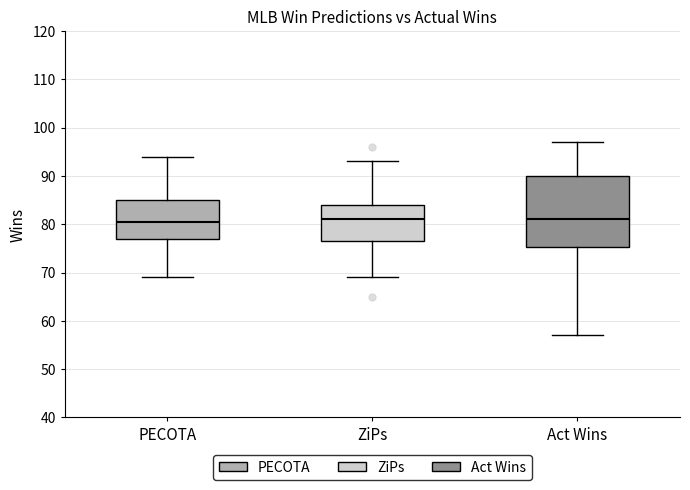

Reading left to right, transcribe this box plot: for each box, give where its median line is, the range the box spans, and where its two whiskers end, as read against the y-axis. The values are not printed on the chart, so give them approximately, as read against the axis.

PECOTA: median 81, box 77 to 85, whiskers 69 to 94
ZiPs: median 81, box 77 to 84, whiskers 69 to 93
Act Wins: median 81, box 75 to 90, whiskers 57 to 97